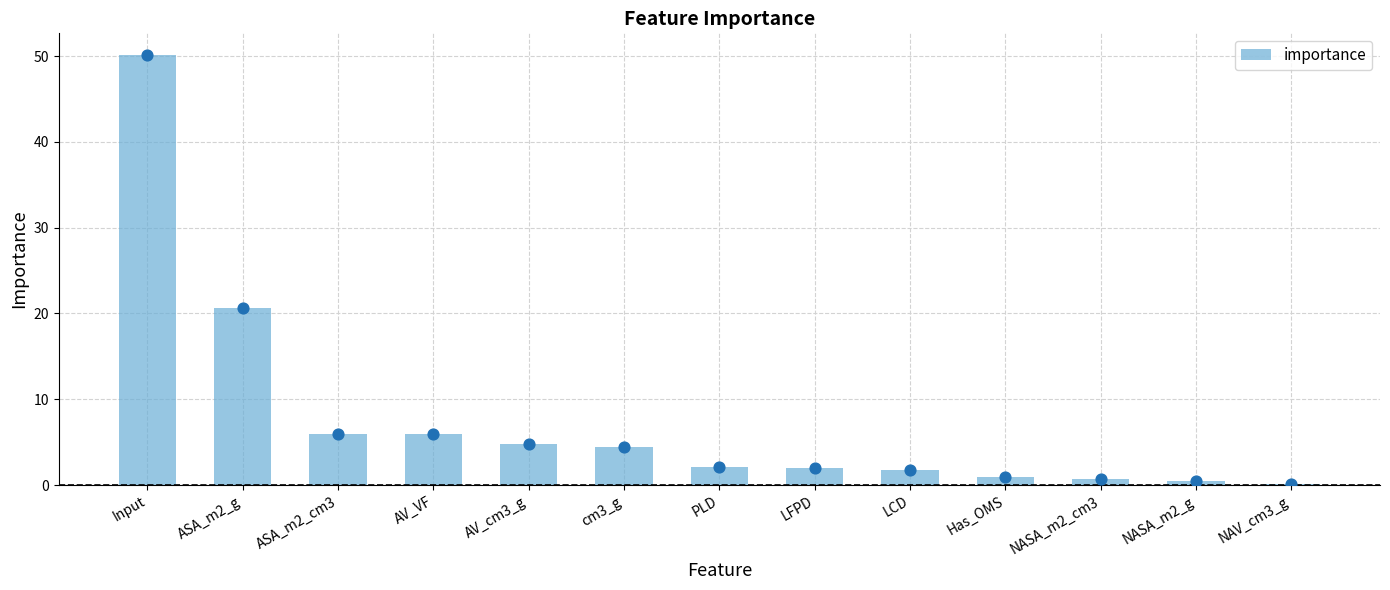

What is the change in value from AV_VF to NASA_m2_cm3?

-5.2